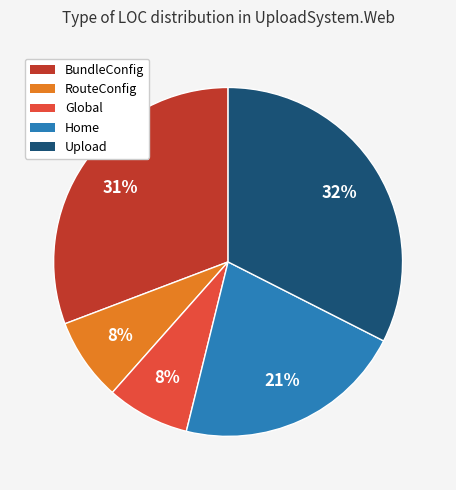

Is the sum of Upload and RouteConfig greater than half?

No